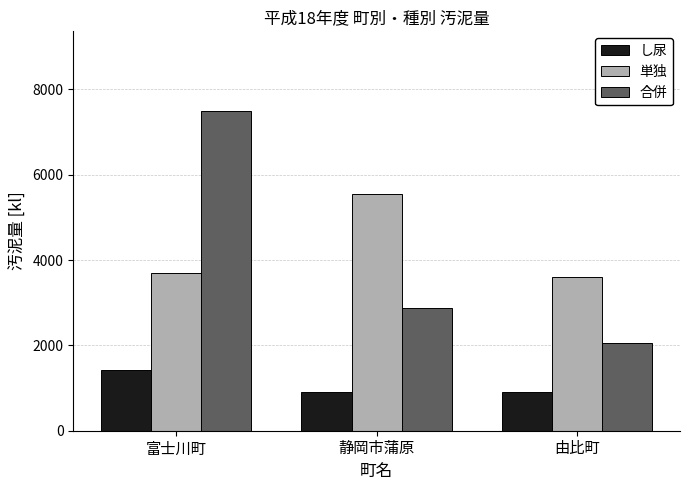

What is the sum of the 合併 values at 富士川町 and 由比町?

9549.7